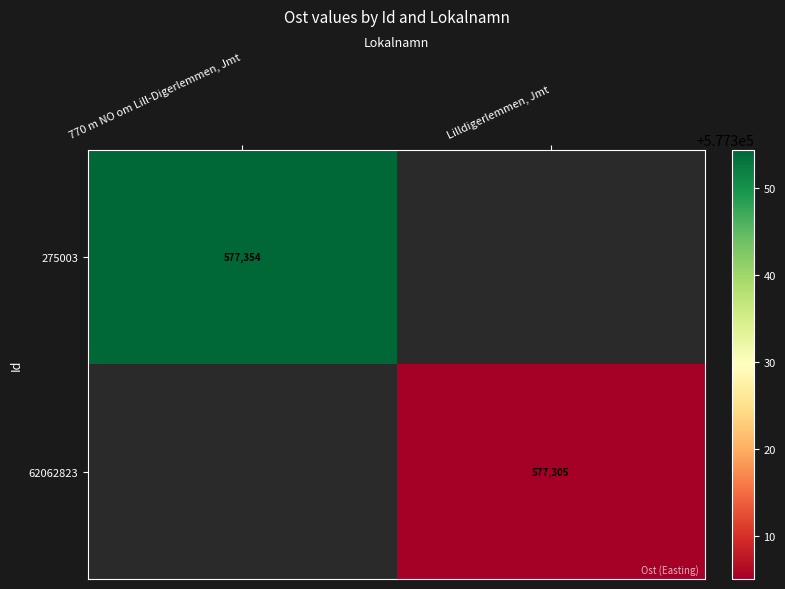

Which category has the highest value in the 62062823 series?

770 m NO om Lill-Digerlemmen, Jmt